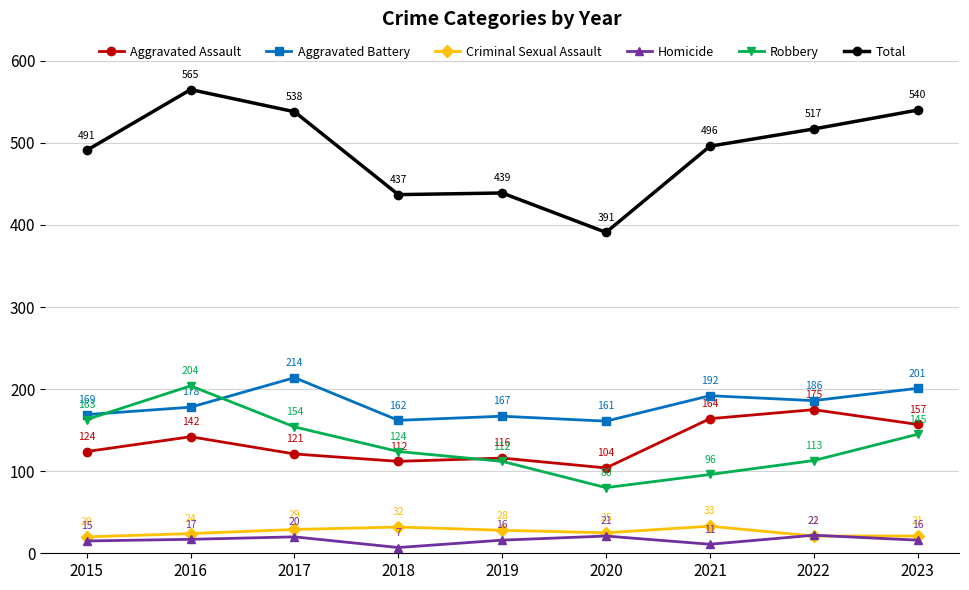

What is the difference between the maximum and second lowest values in the Homicide series?

11